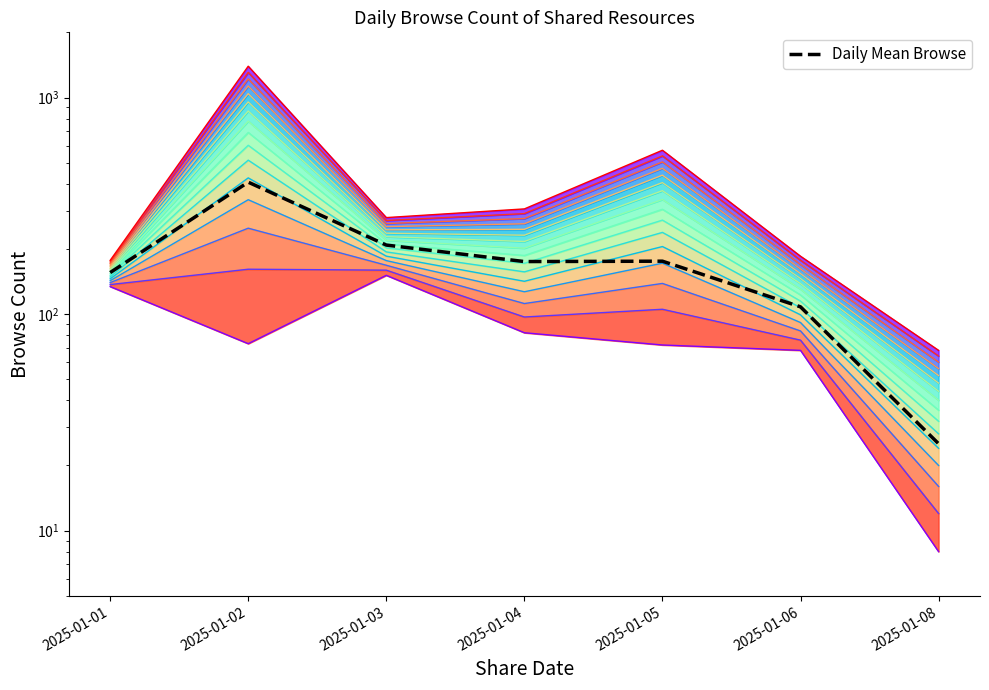

Count the number of data series in this chart.

1